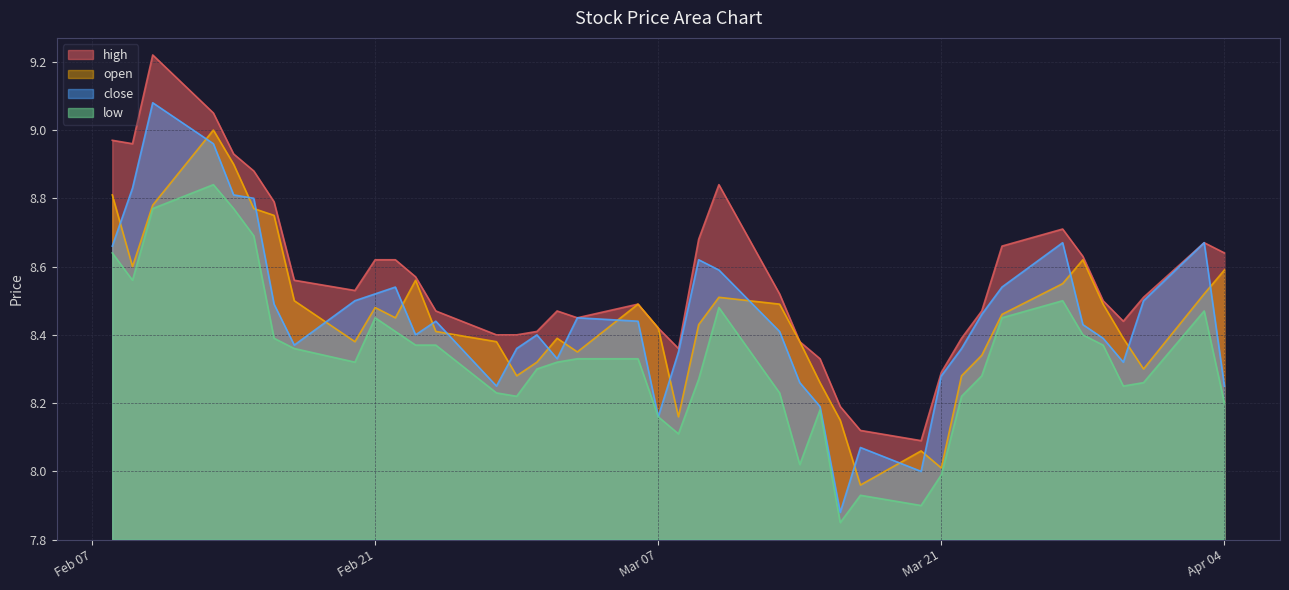

Which series has the widest spread of values?

close